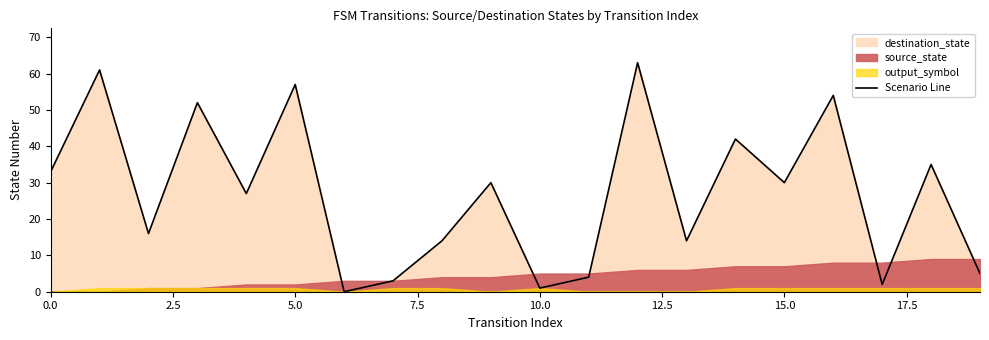

True or false: the data shows 3 at 17.

False